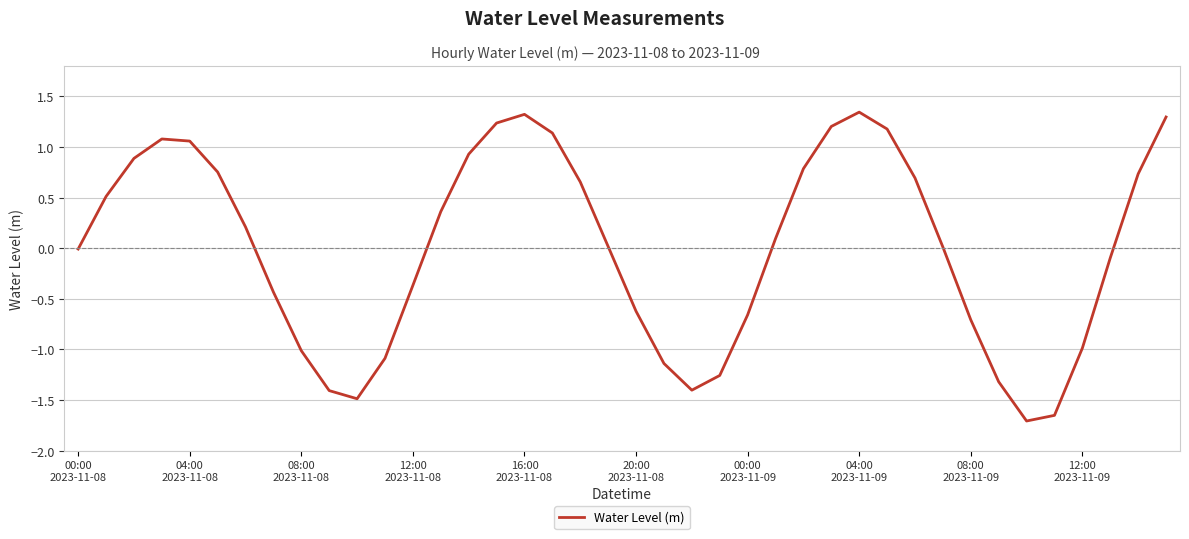

What is the difference between the maximum and minimum values?

3.1